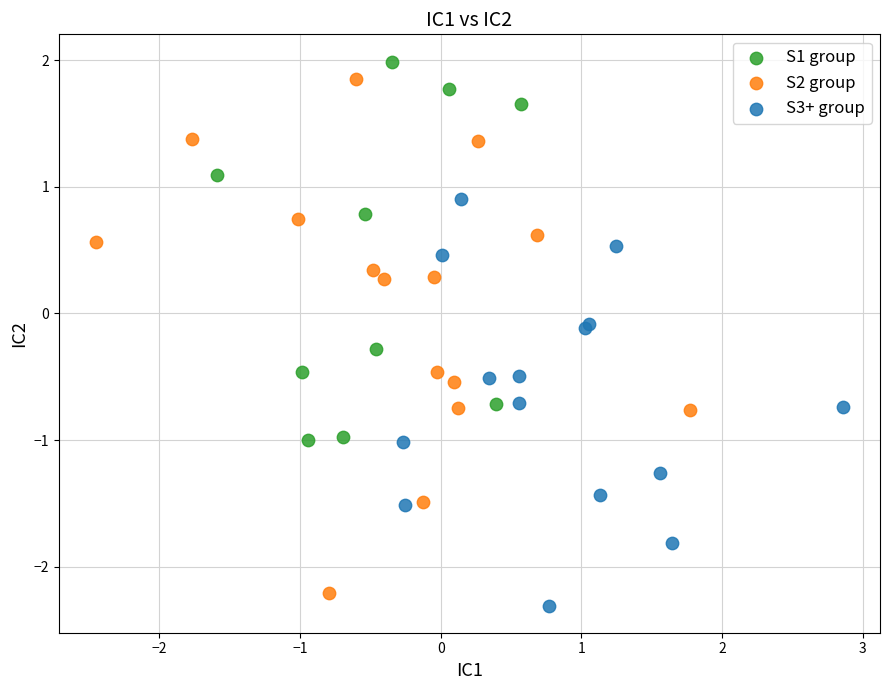

Which series has the widest spread of Y values?

S2 group